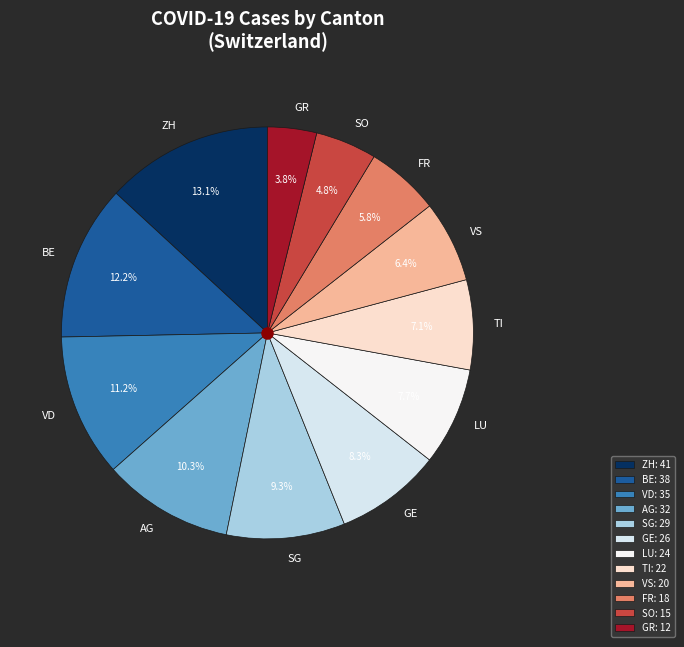

To the nearest percent, what is the difference between the largest and smallest slice percentages?

9%